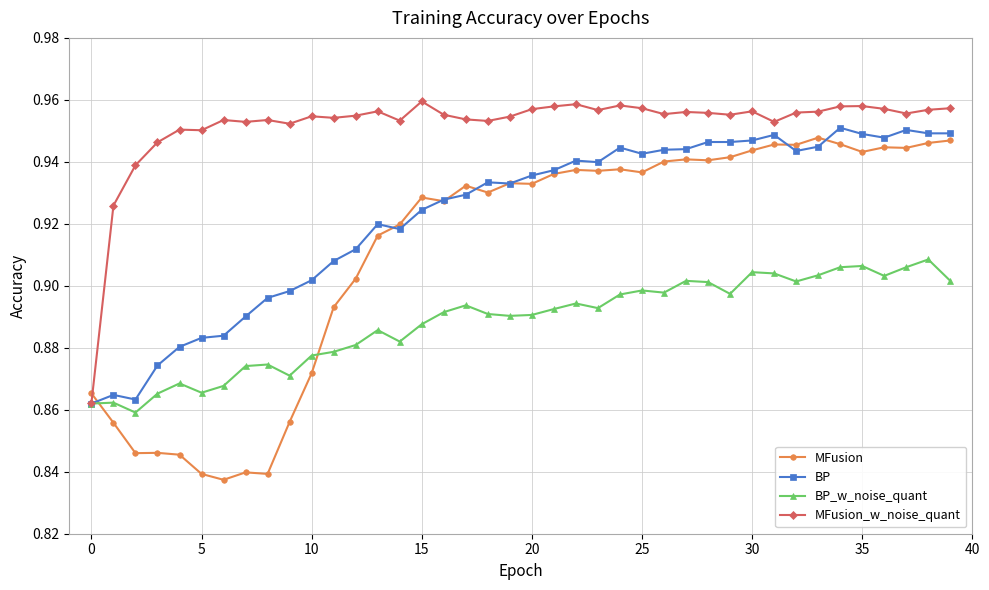

List the series in order of their overall mean, lowest first.

BP_w_noise_quant, MFusion, BP, MFusion_w_noise_quant